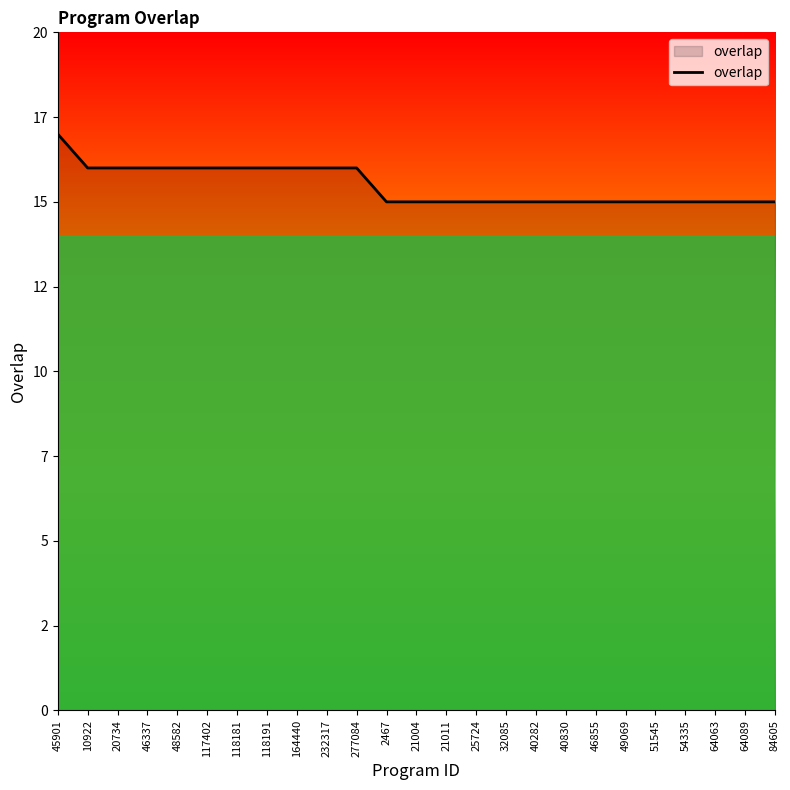

What is the sum of all values?

387